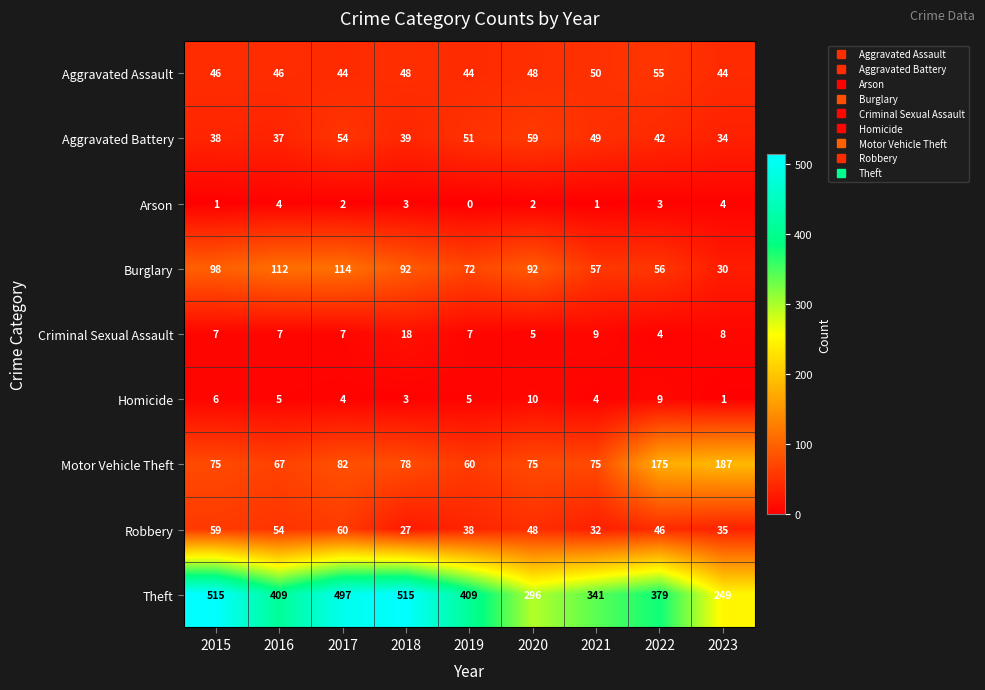

What value does the Robbery series have at 2022, to the nearest 10?

50